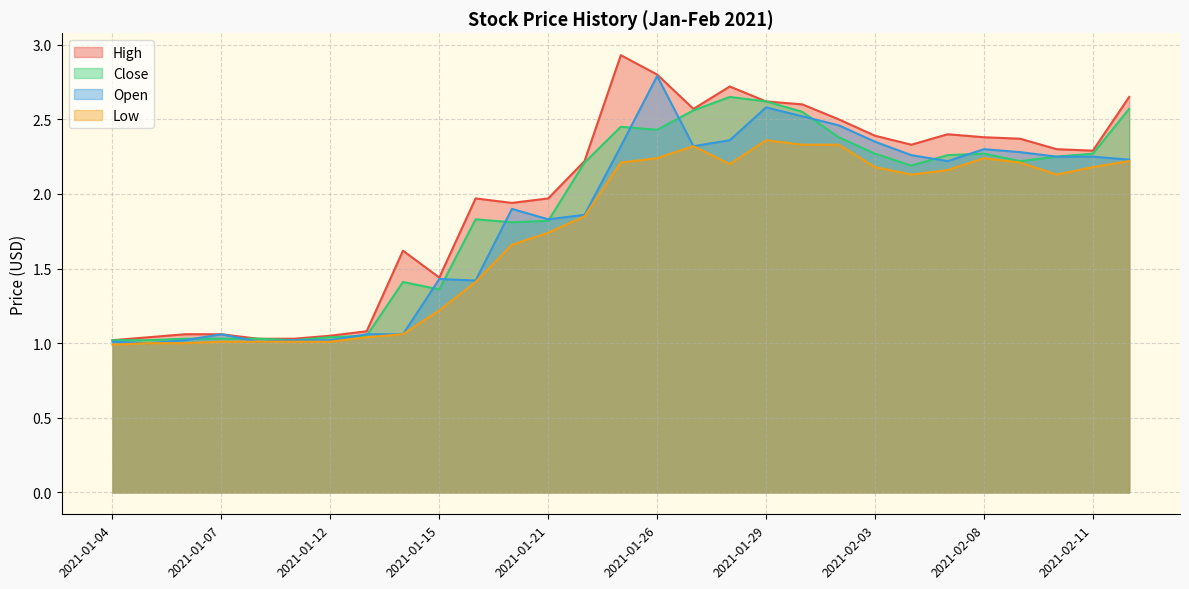

Rank the series by their average value, from lowest to highest.

Low, Open, Close, High